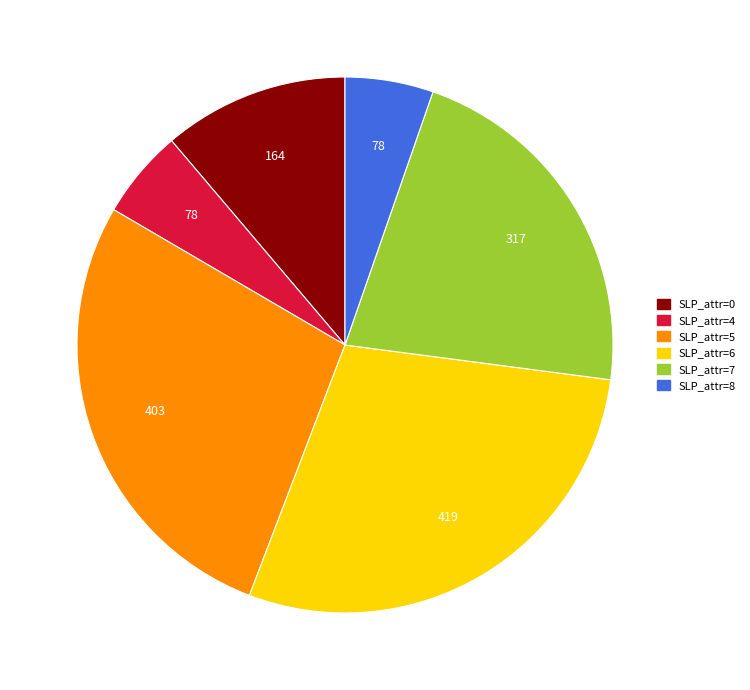

Approximately how many times larger is the value at SLP_attr=6 compared to SLP_attr=7?

1.3